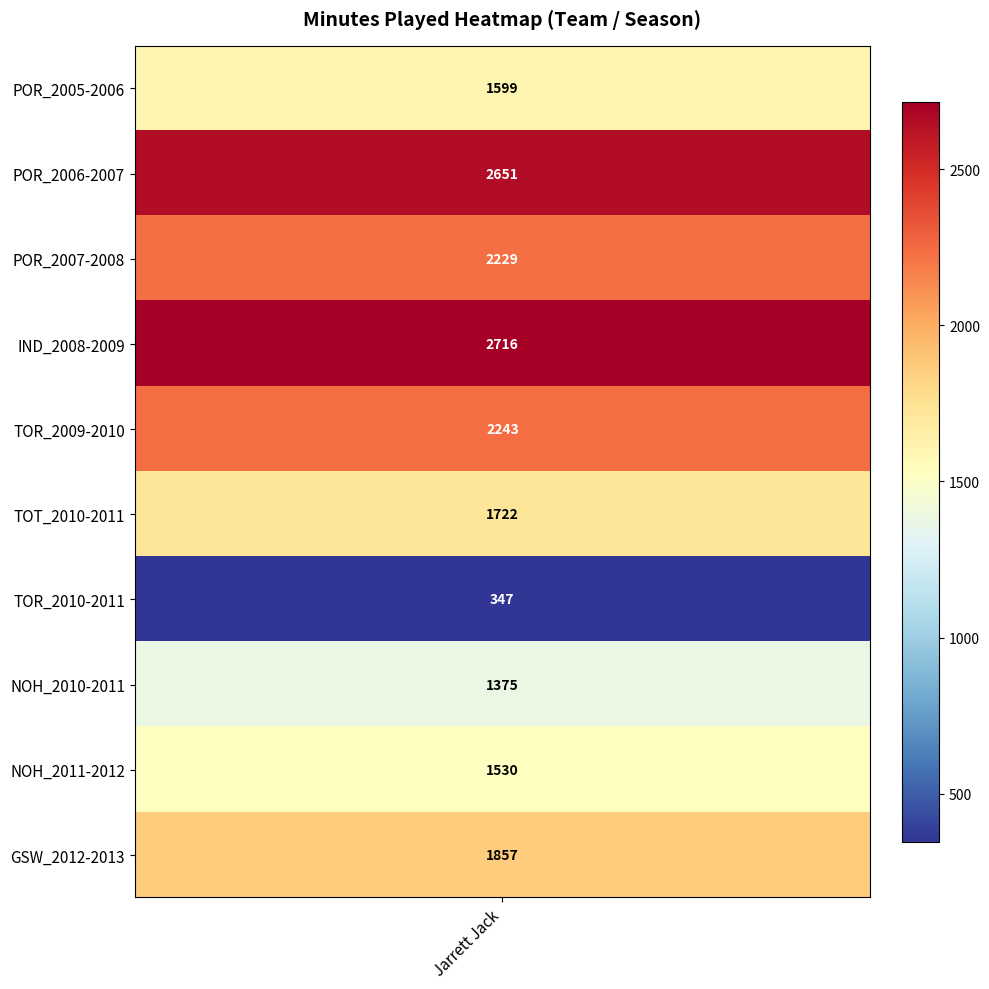

Reading right to left, extract all data points from this chart.

GSW_2012-2013=1857	NOH_2011-2012=1530	NOH_2010-2011=1375	TOR_2010-2011=347	TOT_2010-2011=1722	TOR_2009-2010=2243	IND_2008-2009=2716	POR_2007-2008=2229	POR_2006-2007=2651	POR_2005-2006=1599